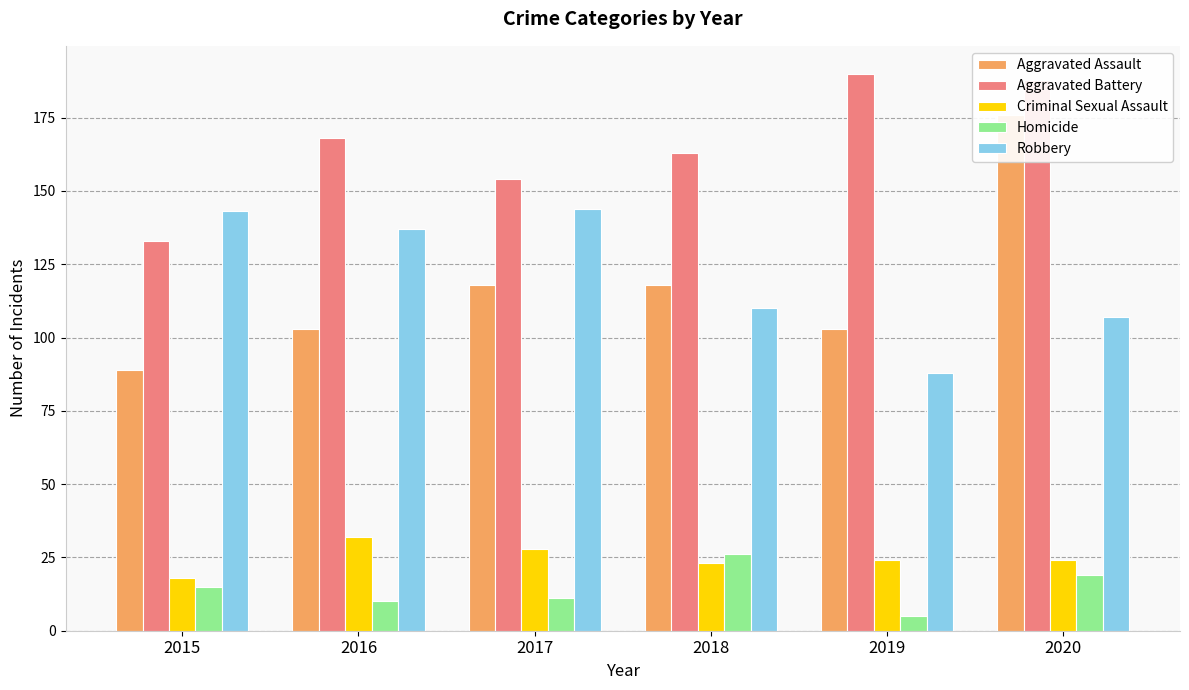

Is the value of Criminal Sexual Assault at 2018 greater than the value of Aggravated Battery at 2020?

No